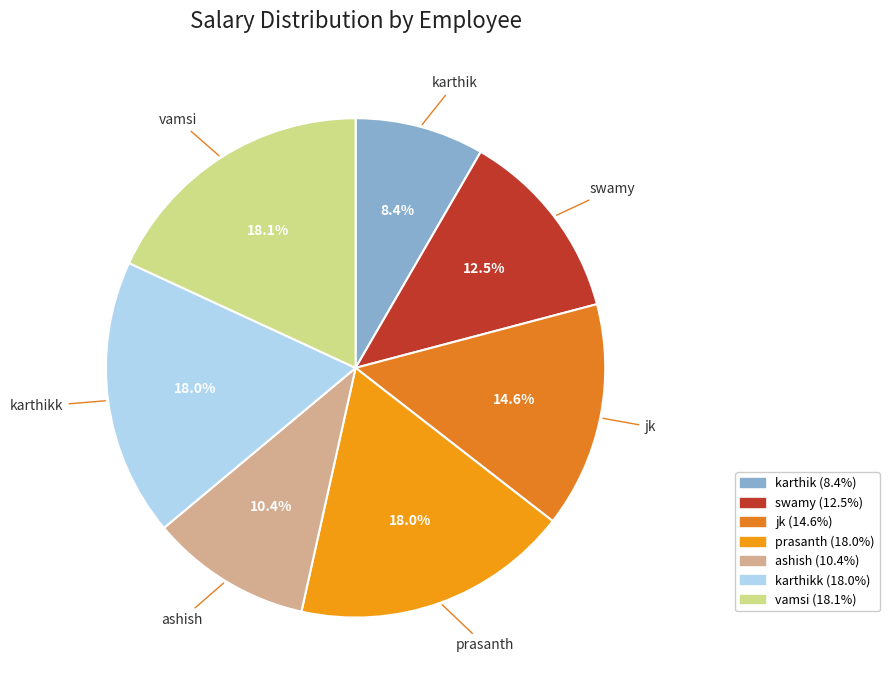

Which slice is the smallest?

karthik